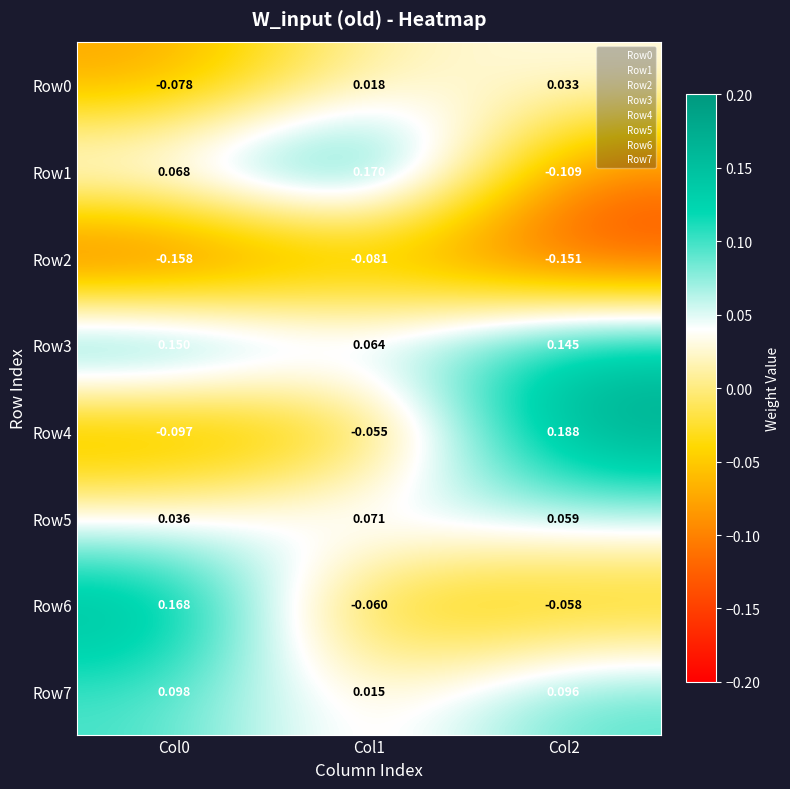

Is the value of Row6 at Col1 greater than the value of Row5 at Col1?

No